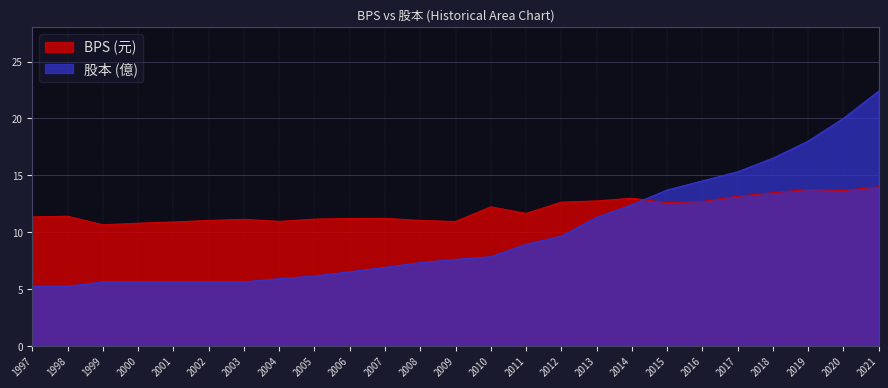

At which label is 股本 closest to 13?

2014